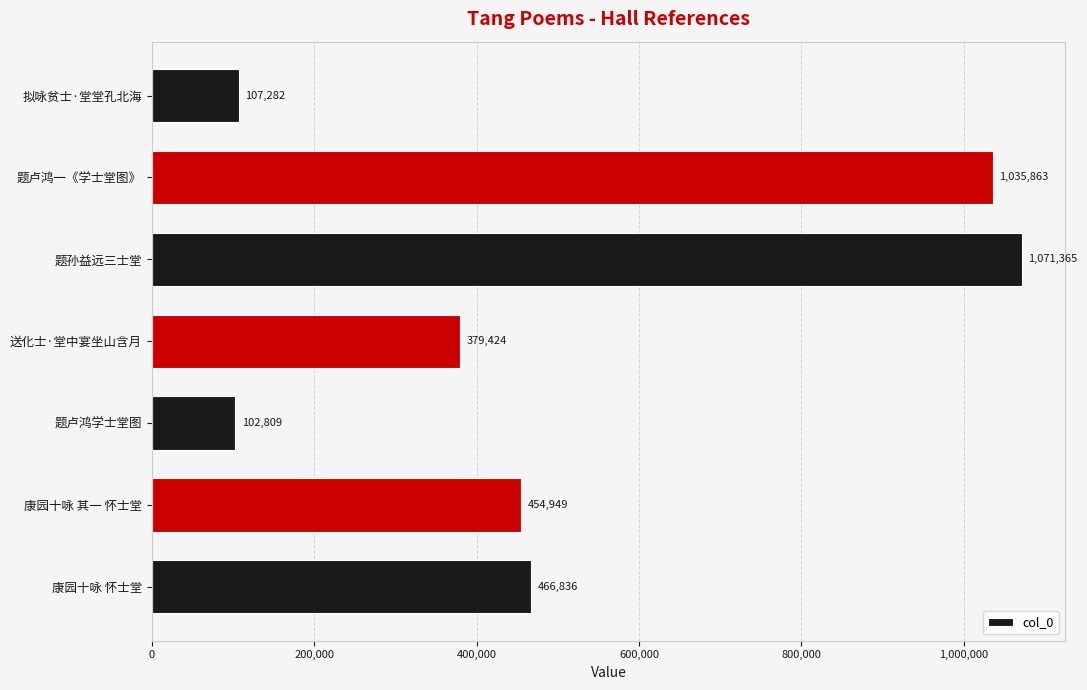

What is the sum of all values?

3618528